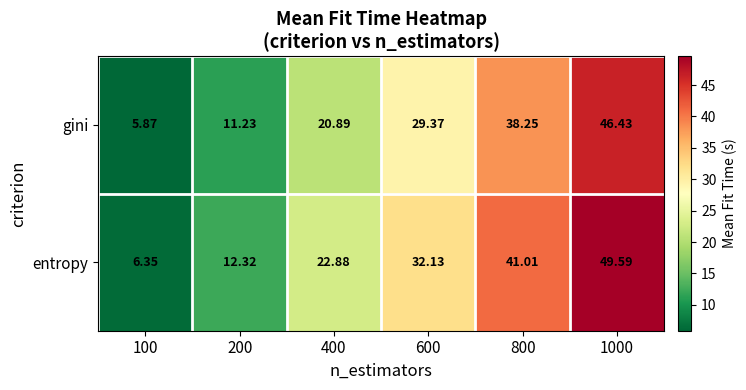

Is the value of gini at 600 greater than the value of entropy at 400?

Yes